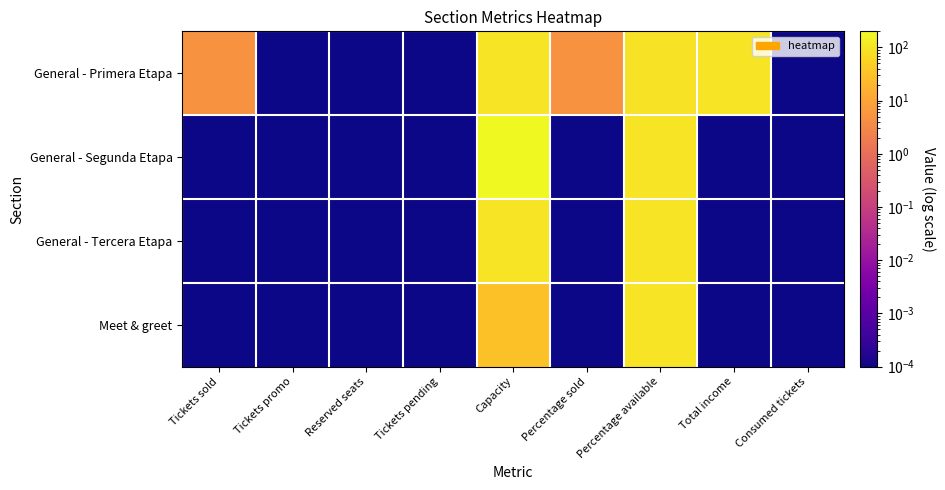

Between Reserved seats and Total income, which series saw the biggest shift?

General - Primera Etapa